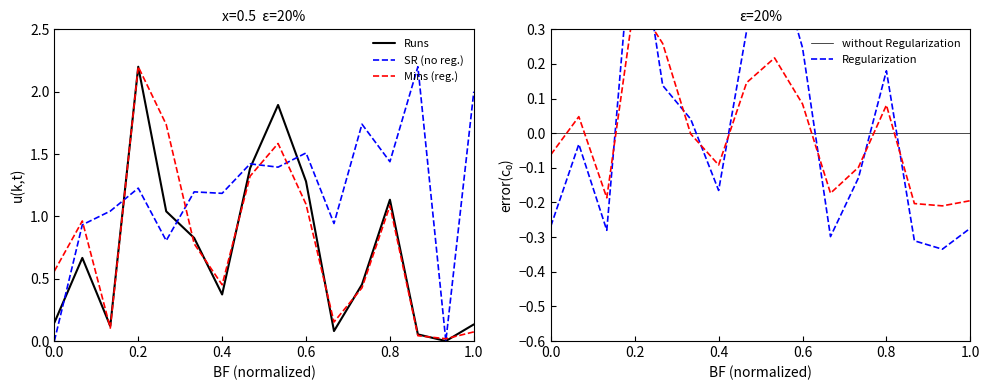

Rank the series by their maximum value, from highest to lowest.

Runs, SR (no regularization), Mins (regularization), without Regularization, Regularization